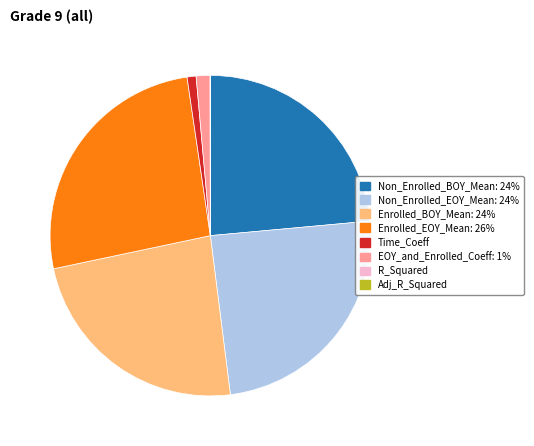

Which slice is the largest?

Enrolled_EOY_Mean